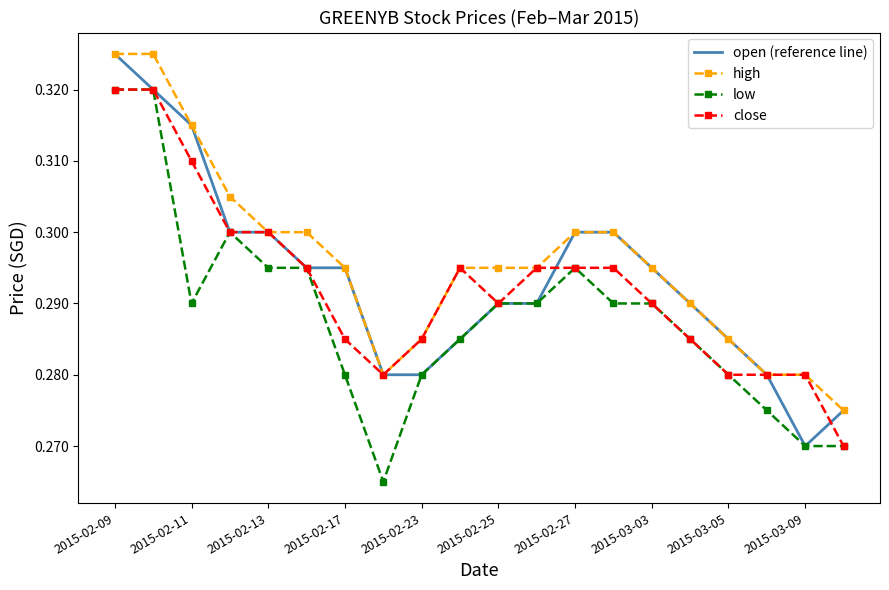

True or false: high and low intersect in this chart.

False